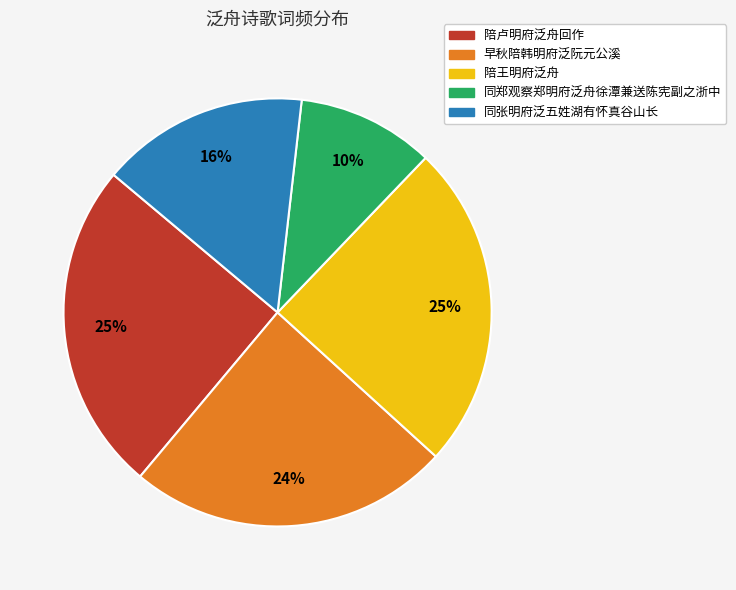

What percentage is the 同张明府泛五姓湖有怀真谷山长 slice, to the nearest percent?

16%